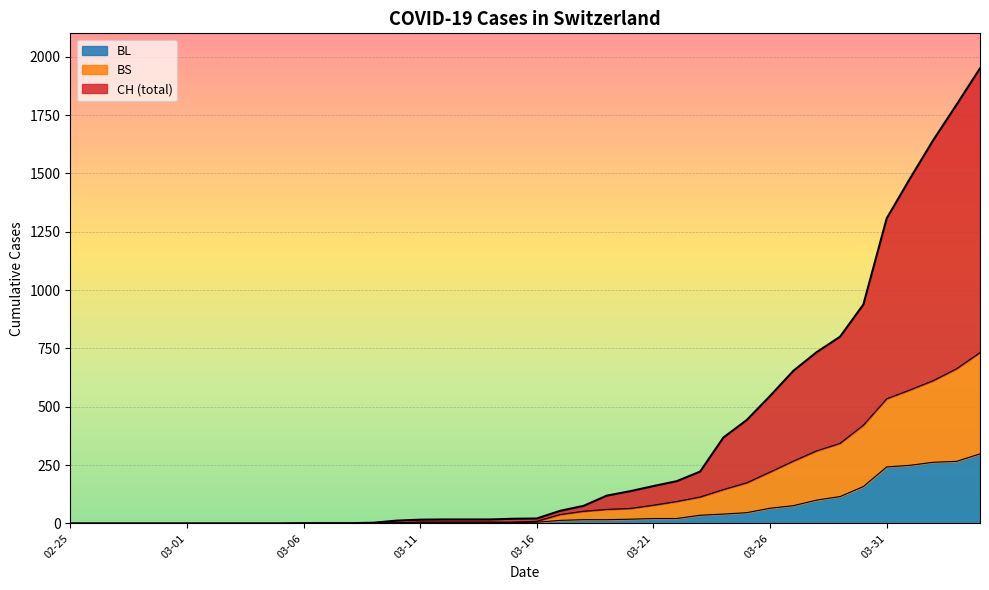

Which series has the largest total across all categories?

CH